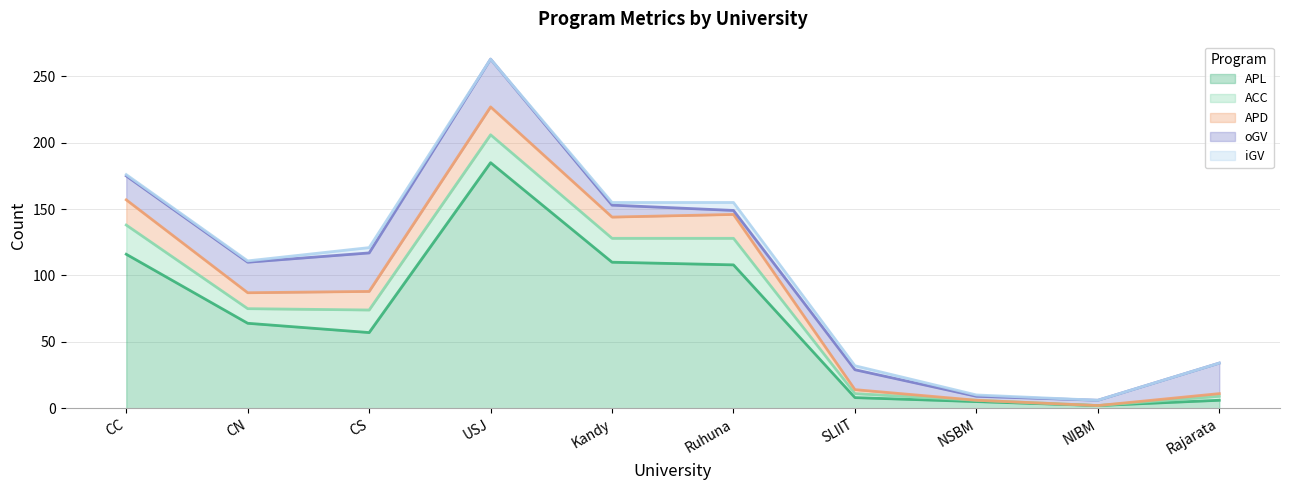

True or false: ACC and APL intersect in this chart.

False